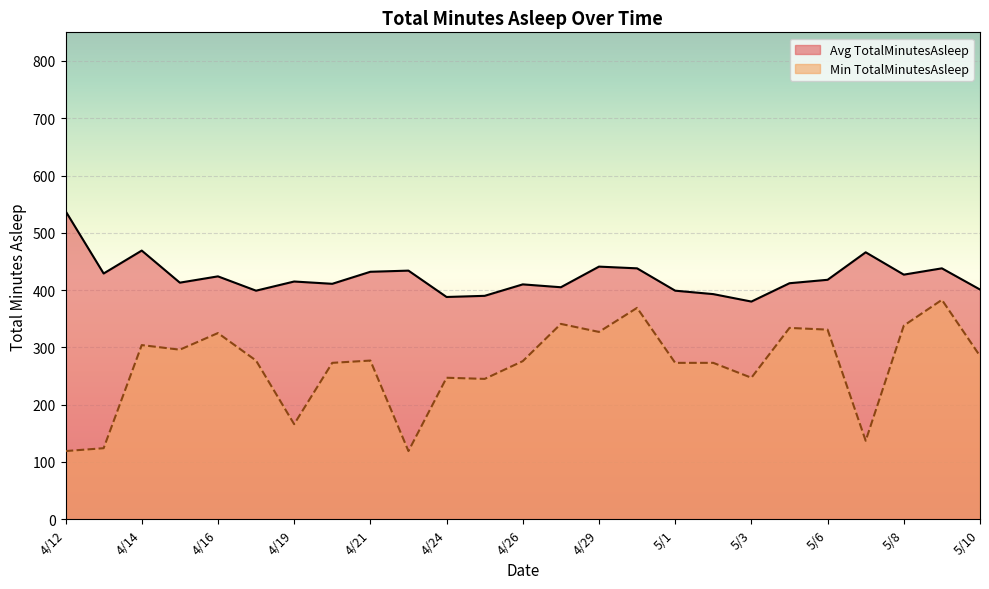

What is the difference between the maximum and minimum values in the Min TotalMinutesAsleep series?

264